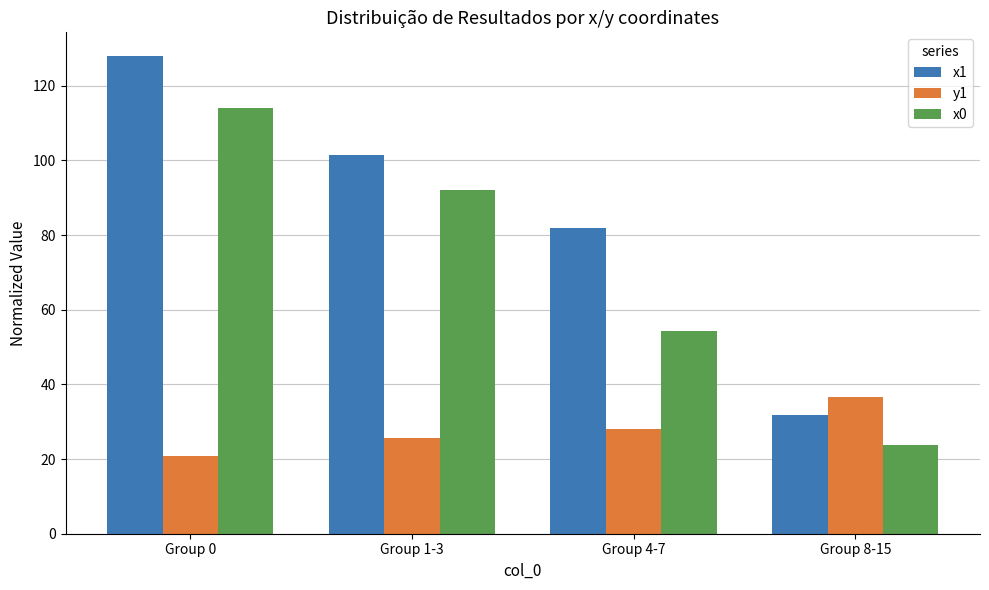

Rank the series by their maximum value, from lowest to highest.

y1, x0, x1